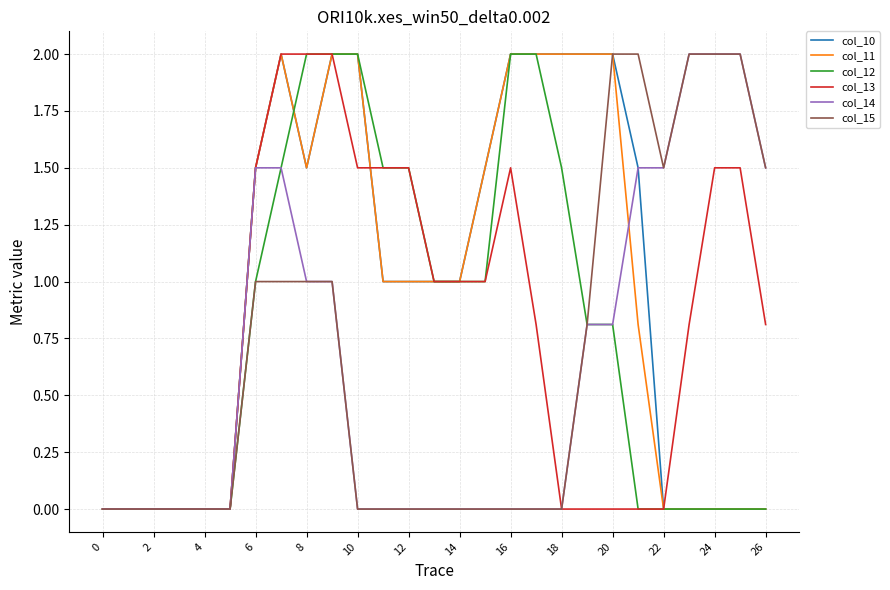

What is the greatest value displayed?

2.0